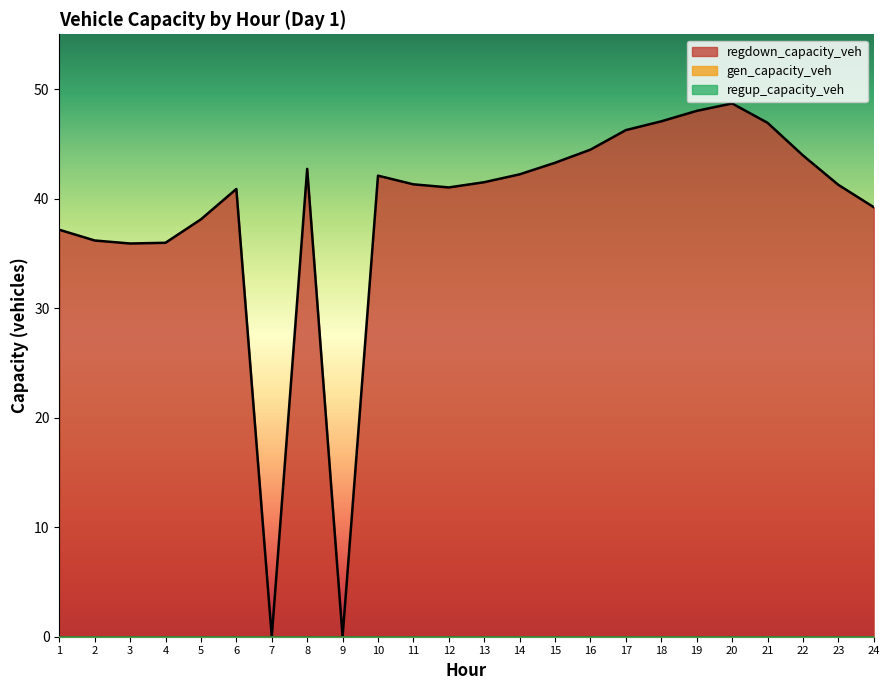

Is the value of regup_capacity_veh at 23 greater than the value of gen_capacity_veh at 12?

No